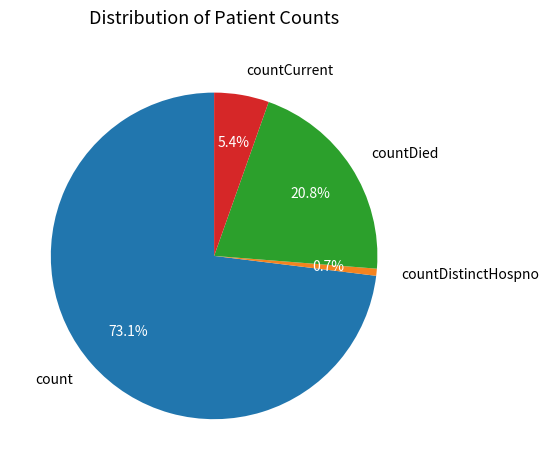

Is it true that countCurrent is 1% of the pie?

False